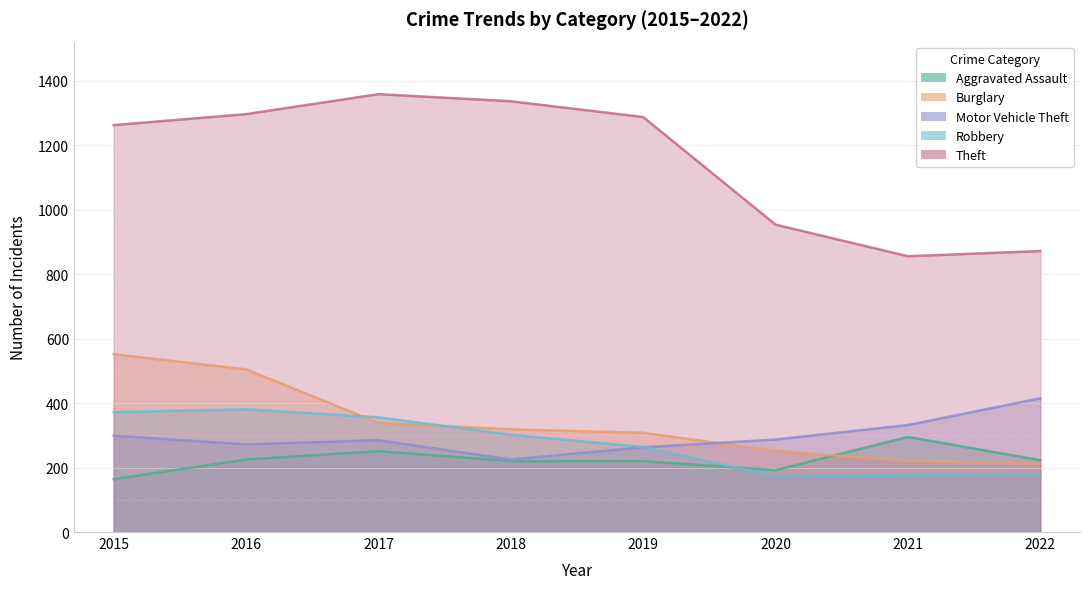

What are all the series names shown in the legend?

Aggravated Assault, Burglary, Motor Vehicle Theft, Robbery, Theft